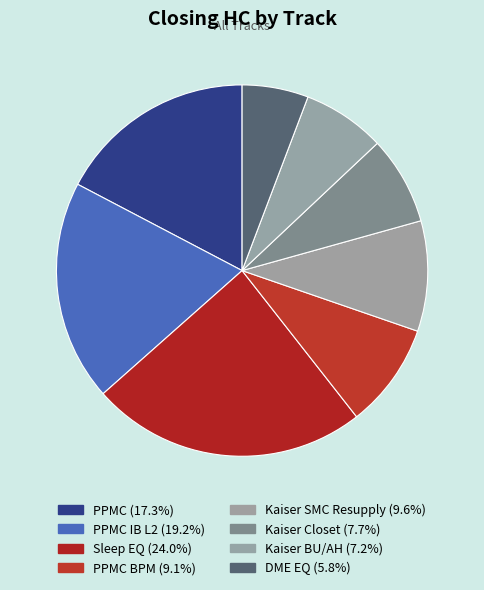

Is there any slice that represents more than half of the pie?

No